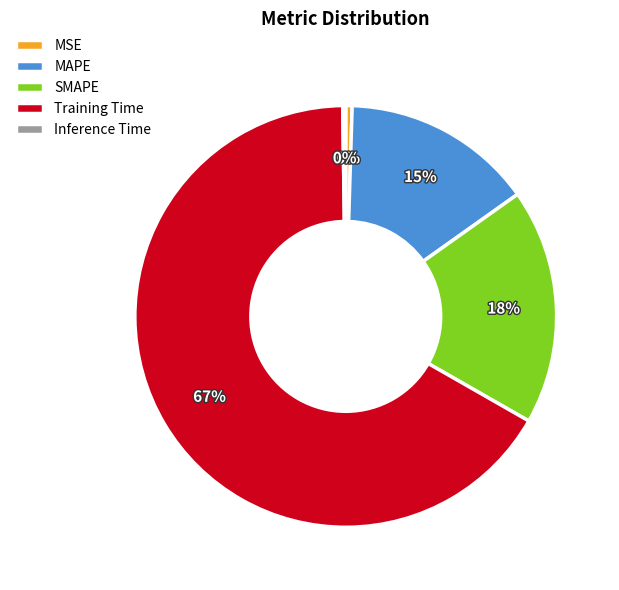

To the nearest percent, what is the difference between the SMAPE and MSE slice percentages?

18%